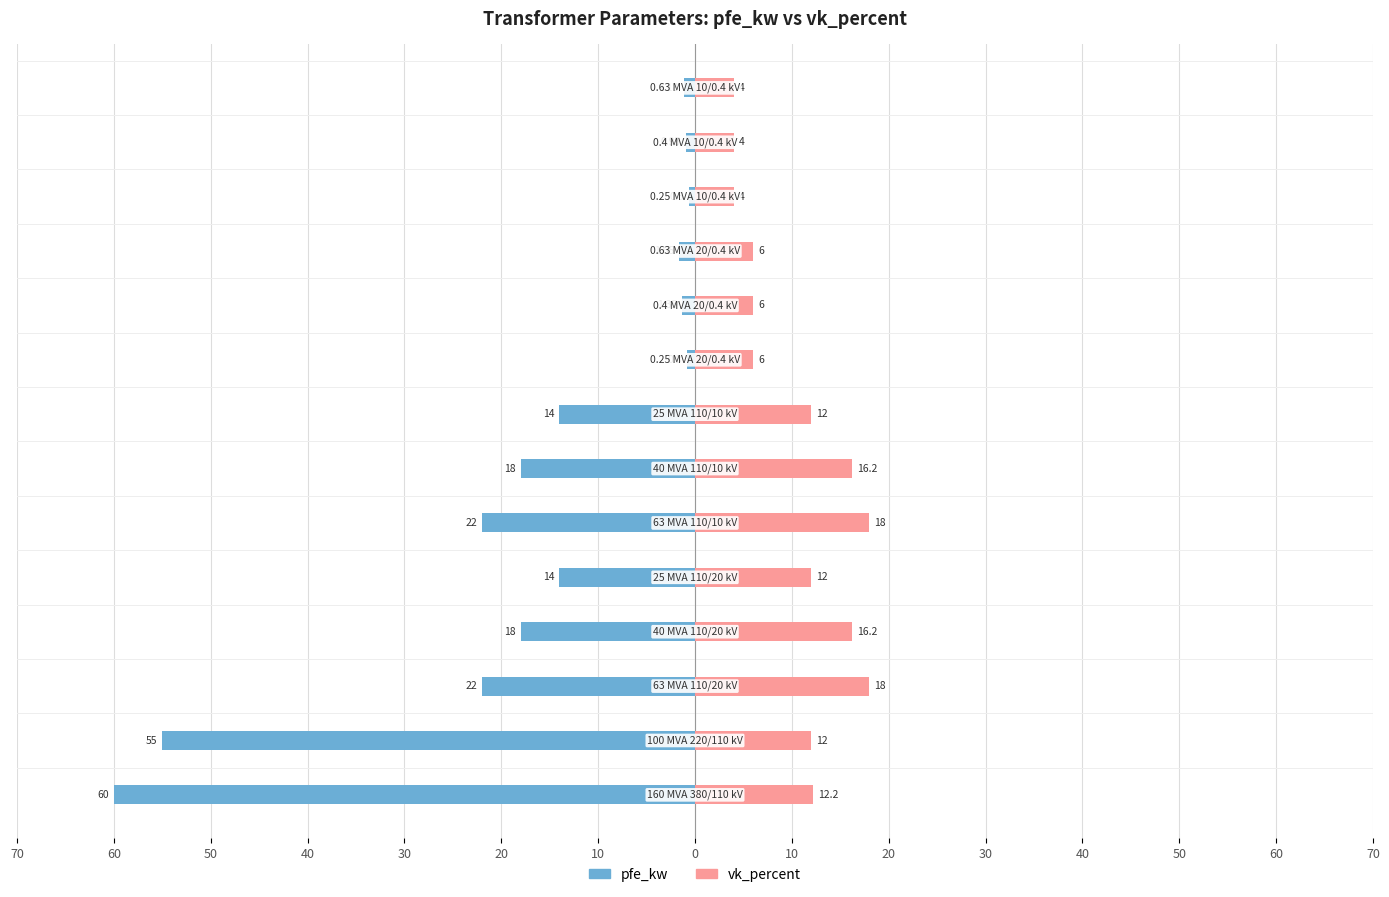

How many values in the pfe_kw series are below -14?

6